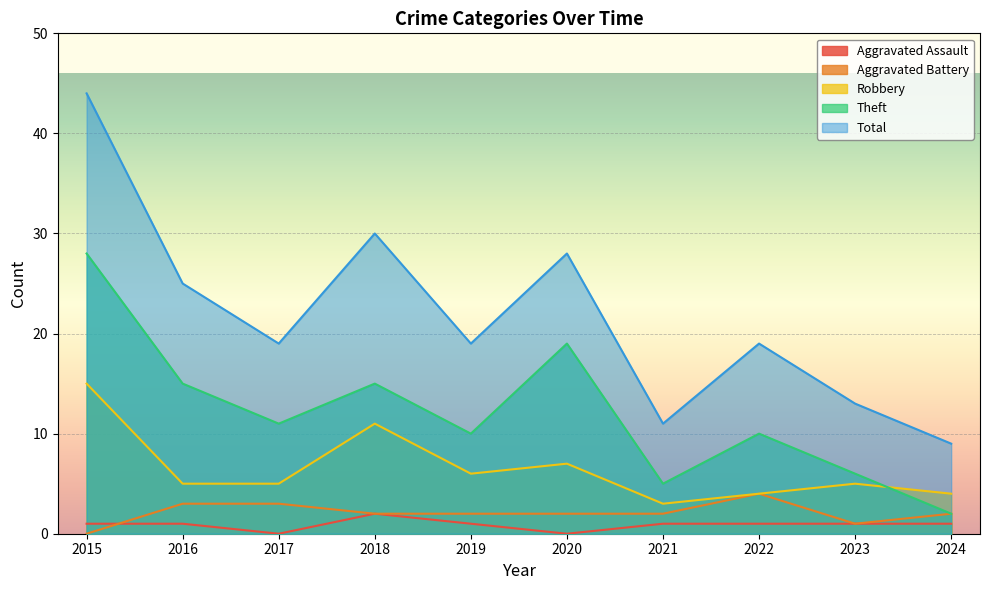

Which label corresponds to the smallest value in the chart?

2017